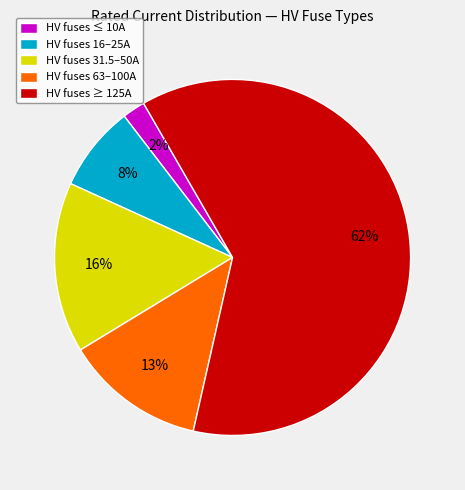

The HV fuses 31.5–50A slice represents 16% of the pie. True or false?

True